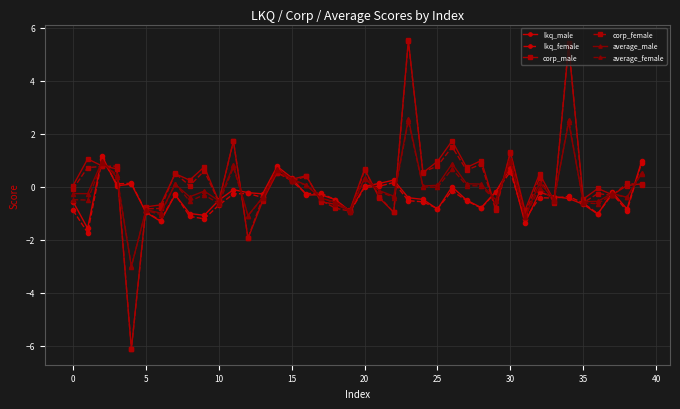

What is the minimum value shown in the chart?

-6.1